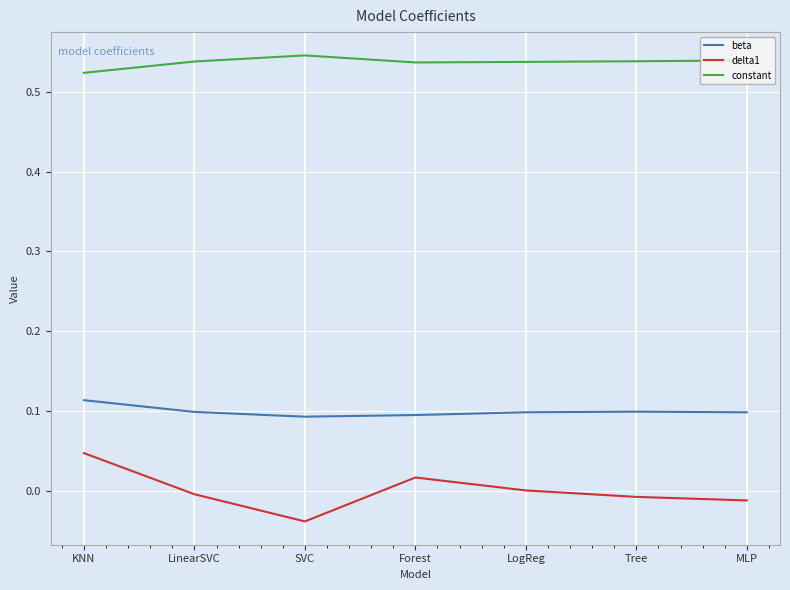

True or false: delta1 has more than 2 points higher than both neighbors.

False